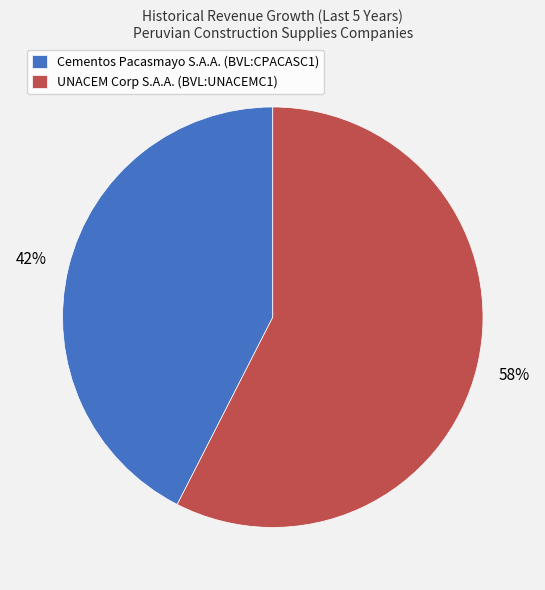

How many segments does this pie chart have?

2